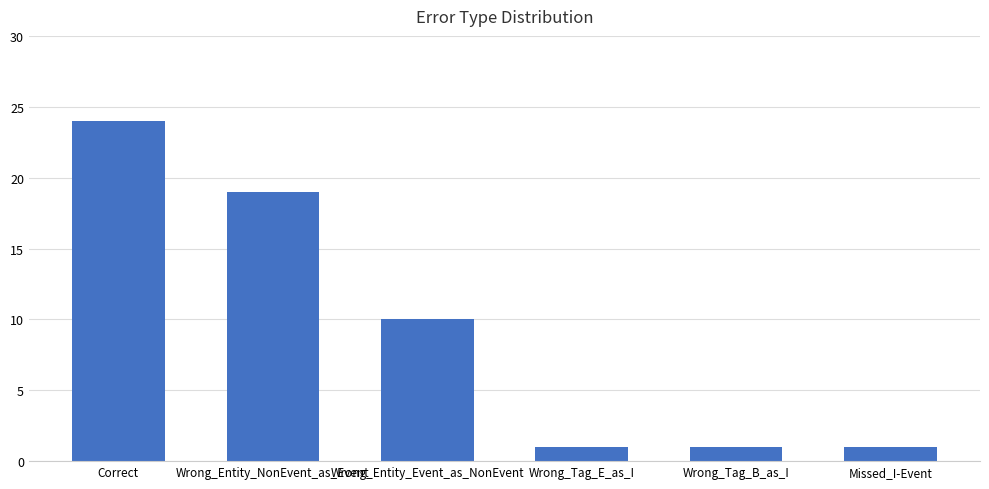

What is the difference between the maximum and minimum values?

23